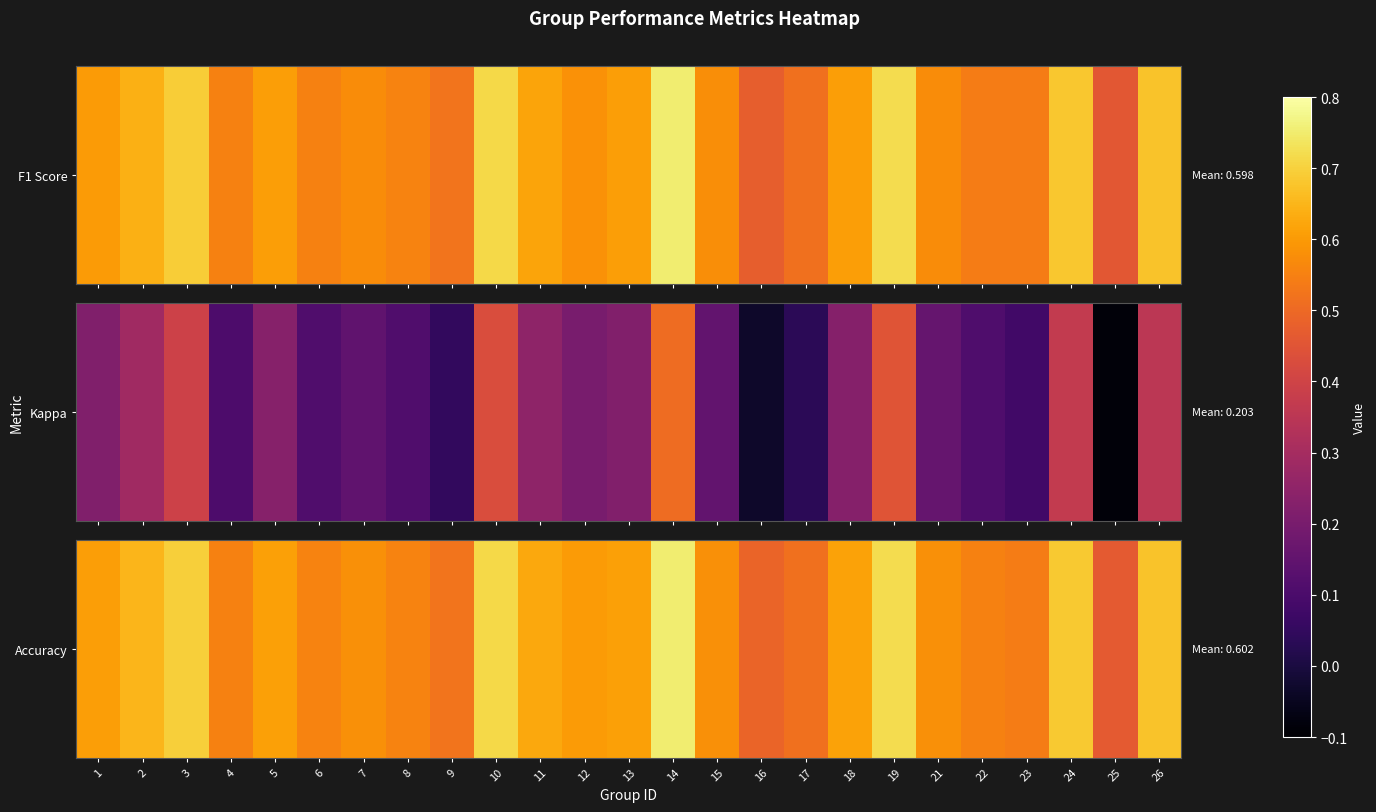

The value at 23 is 0.2. True or false?

False